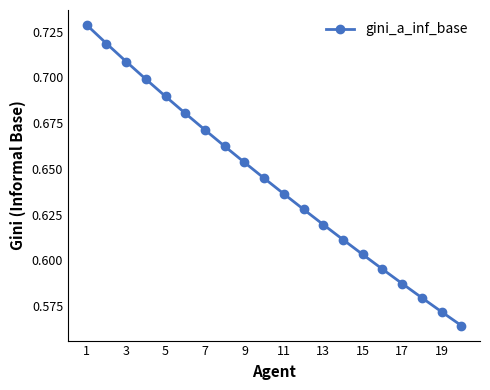

What is the difference between the maximum and minimum values?

0.2